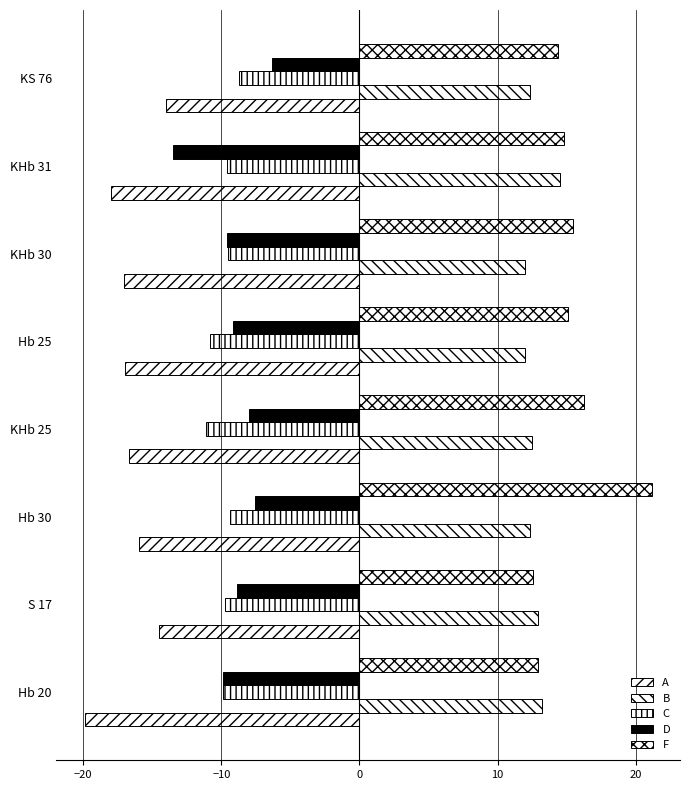

What is the smallest value displayed?

-19.9